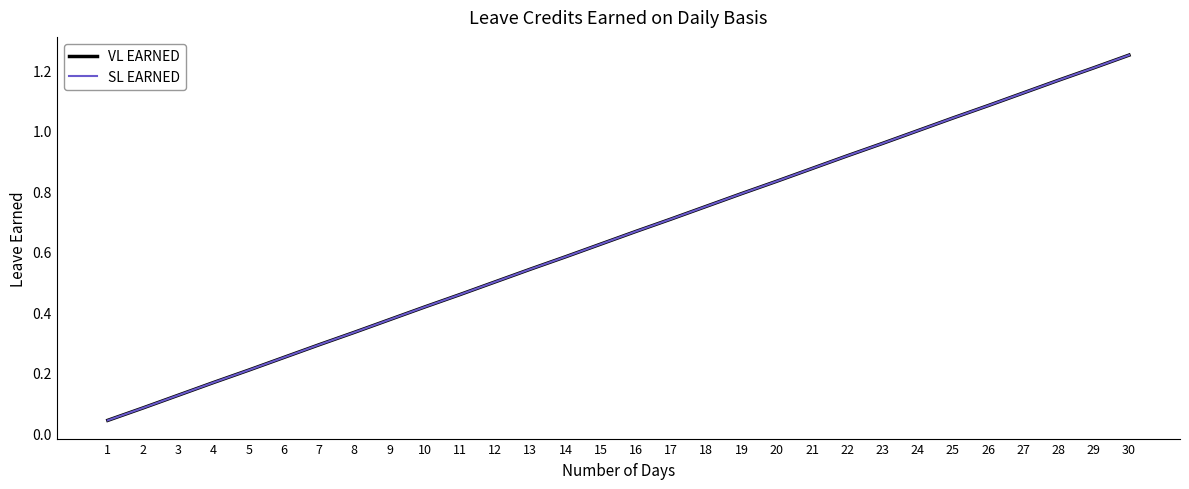

Rank the categories by VL EARNED value from lowest to highest.

1, 2, 3, 4, 5, 6, 7, 8, 9, 10, 11, 12, 13, 14, 15, 16, 17, 18, 19, 20, 21, 22, 23, 24, 25, 26, 27, 28, 29, 30